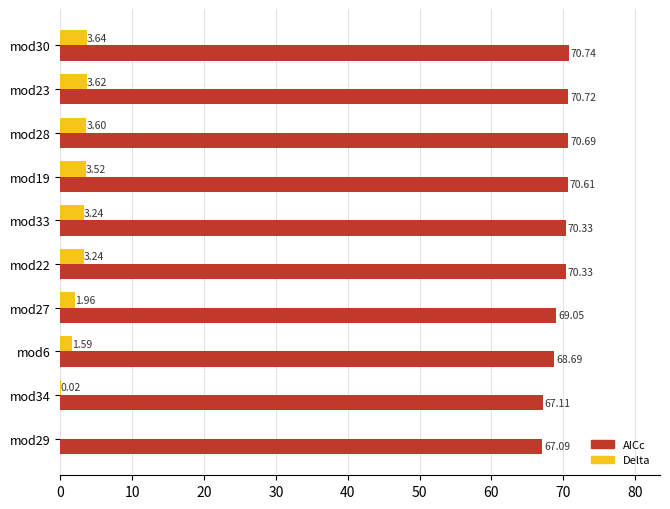

What is the sum of all AICc values?

695.4